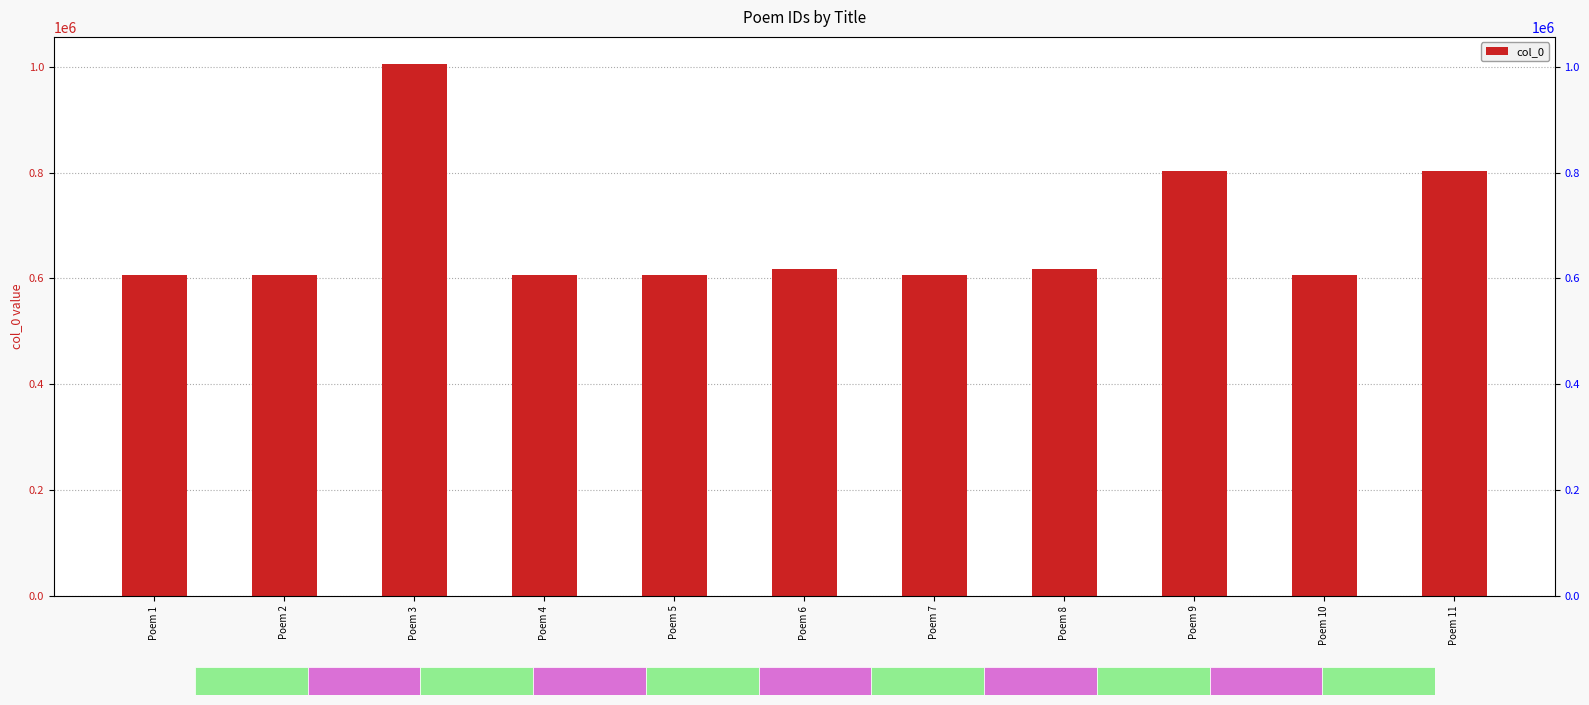

How many bars are there in total?

11